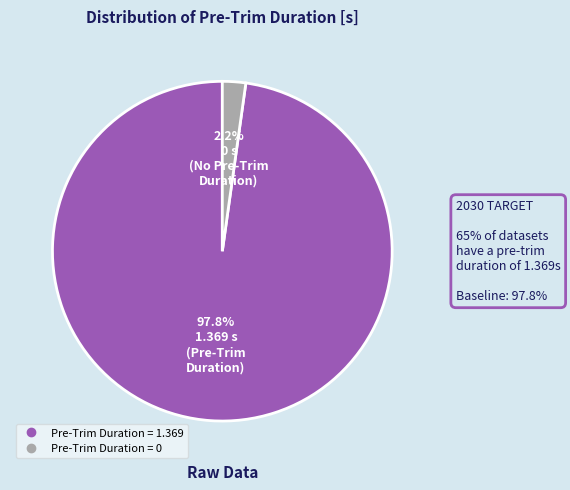

How many segments does this pie chart have?

2